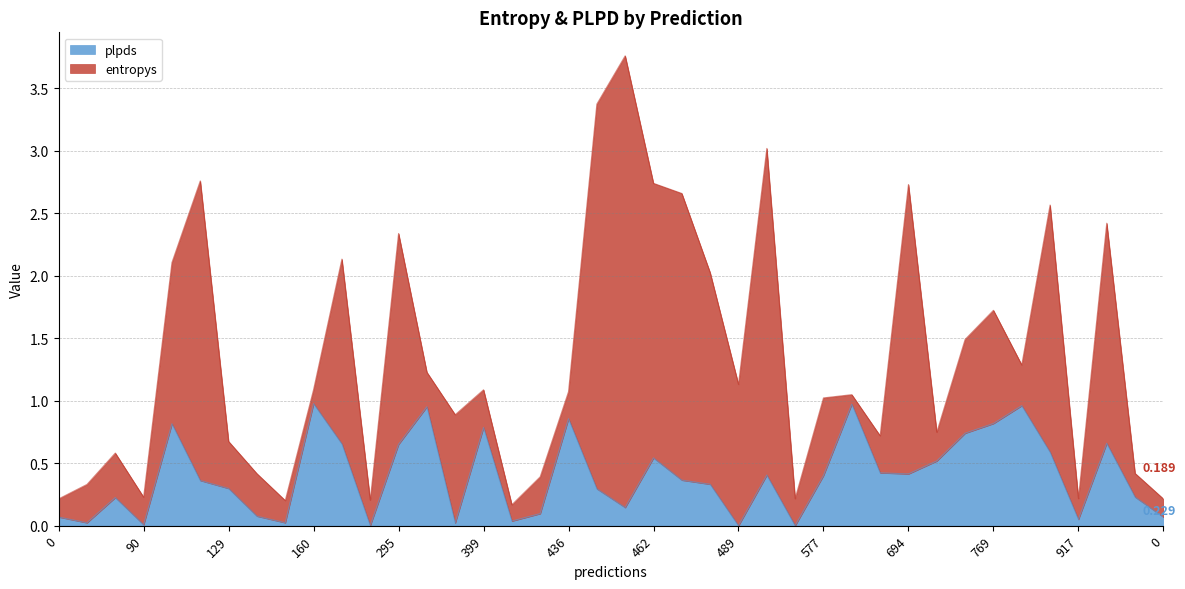

Is it true that the value at 423 is 0.1?

True